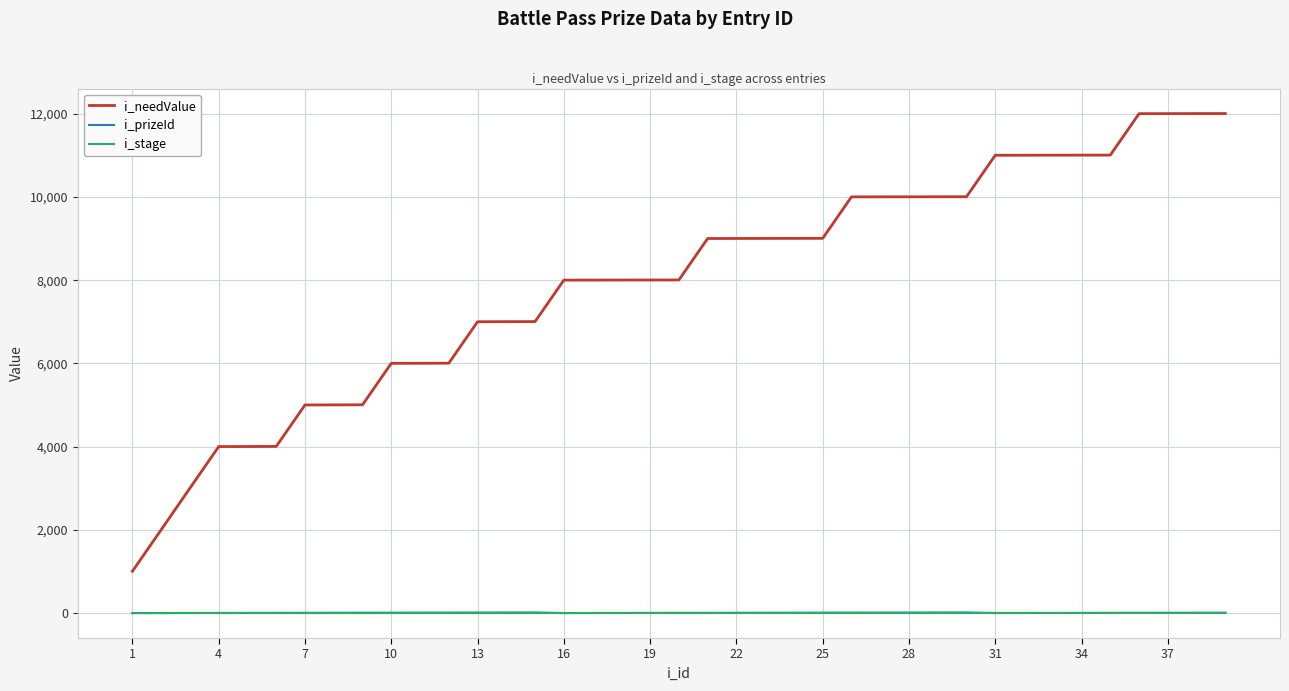

Which series has the widest spread of values?

i_needValue